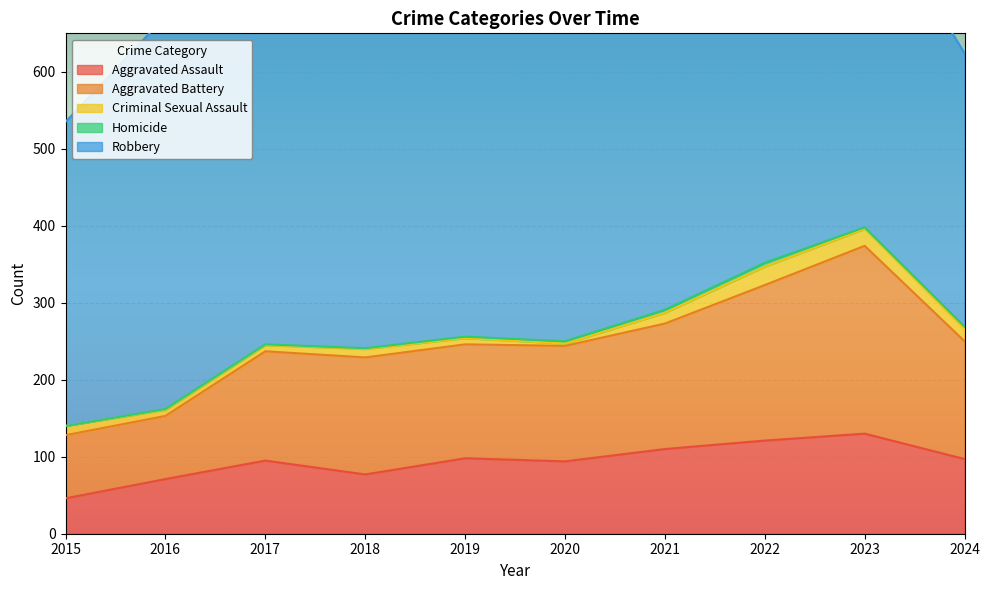

What is the greatest value displayed?

591